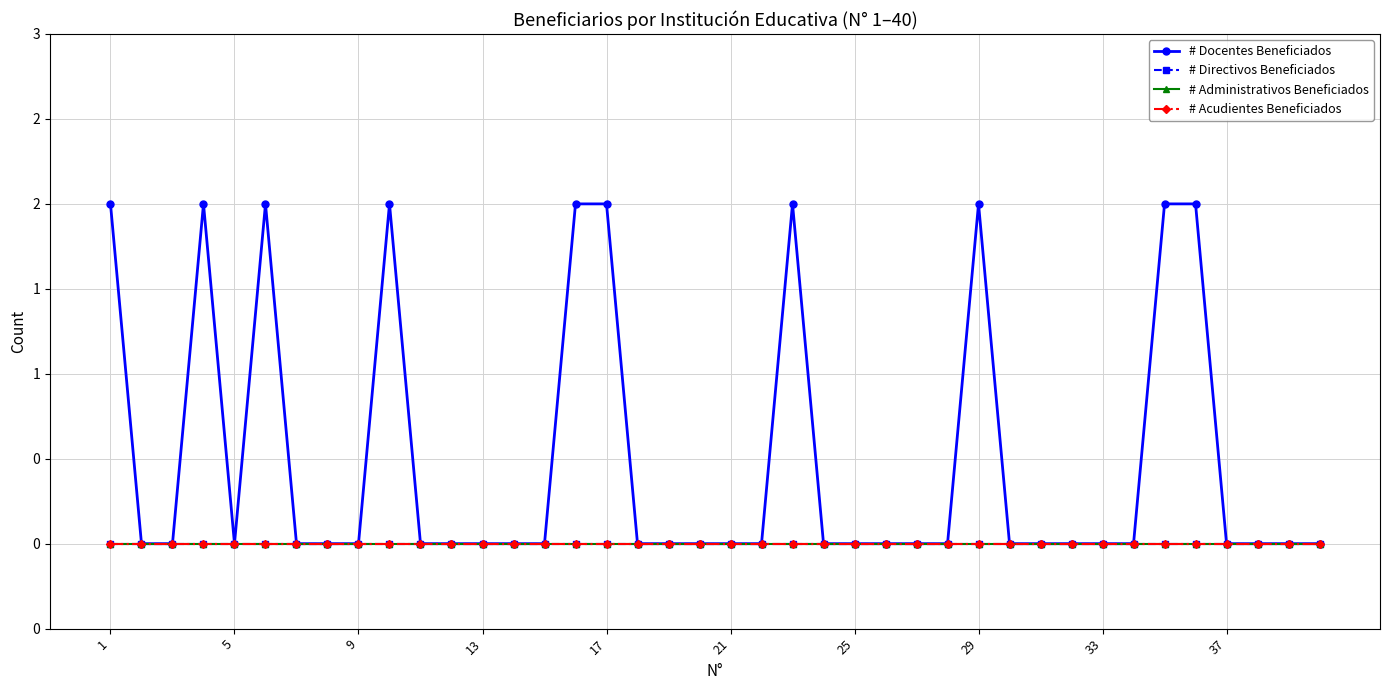

Which series has the largest total across all categories?

# Docentes Beneficiados